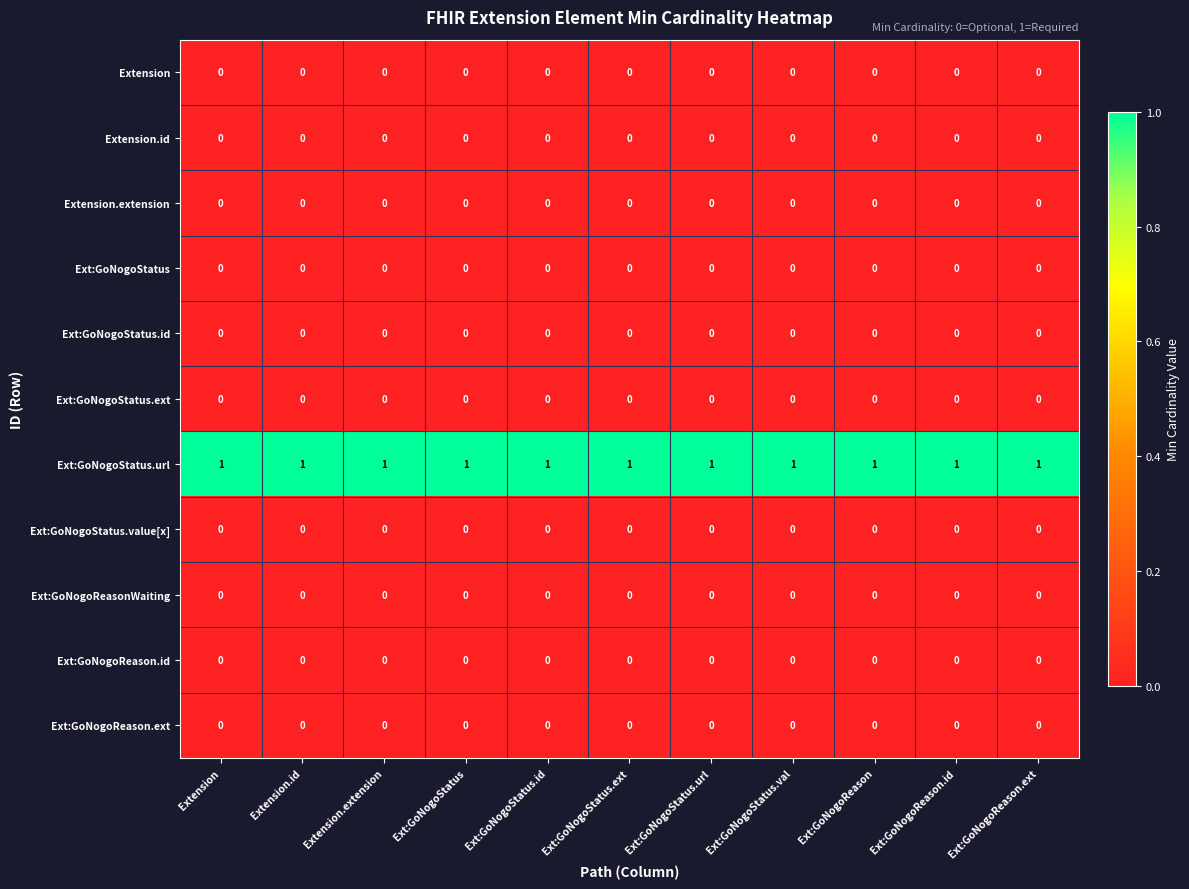

Which series has the largest total across all categories?

Ext:GoNogoStatus.url